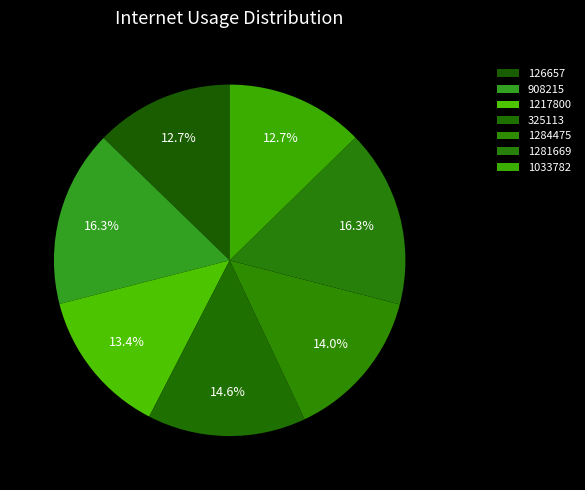

To the nearest percent, what portion does 325113 represent?

15%